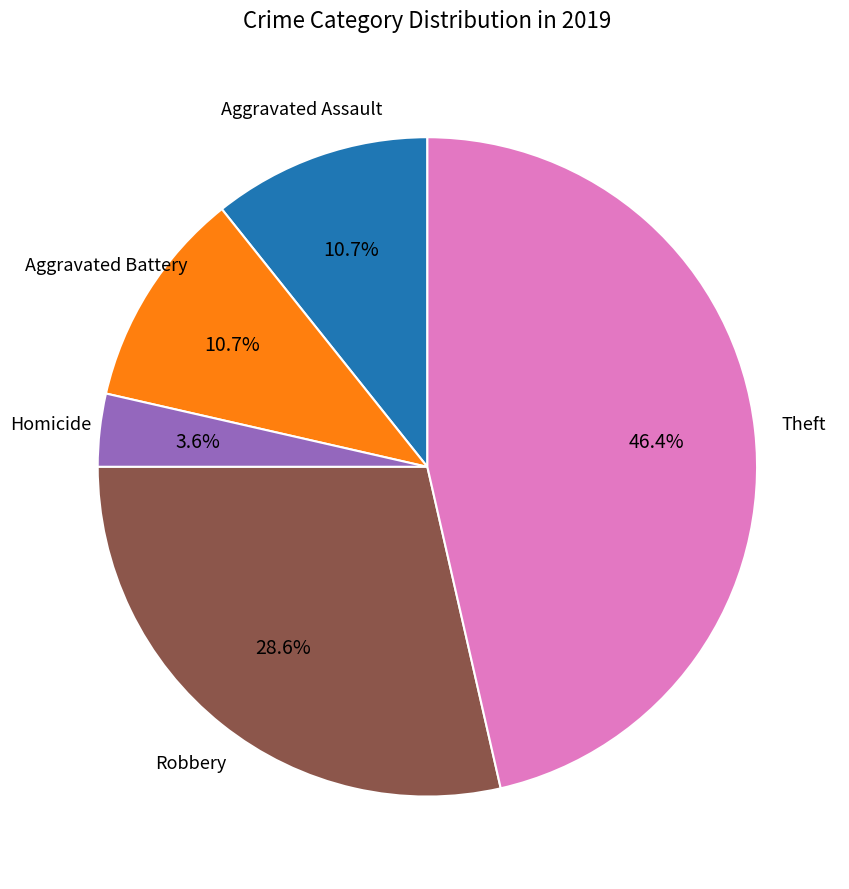

Is there a majority slice in this chart?

No